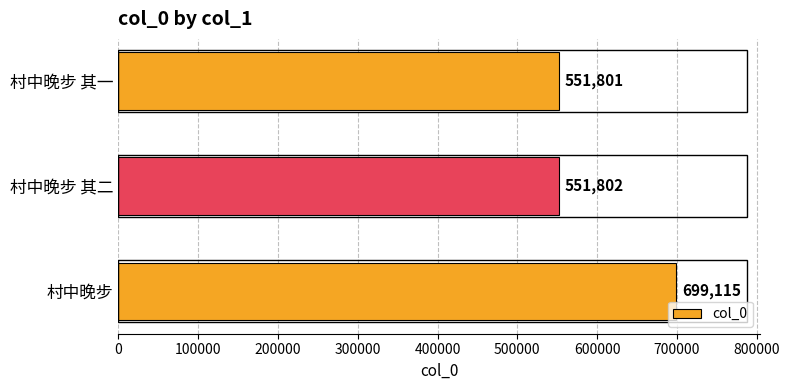

List the labels in order of value, largest first.

村中晚步, 村中晚步 其二, 村中晚步 其一